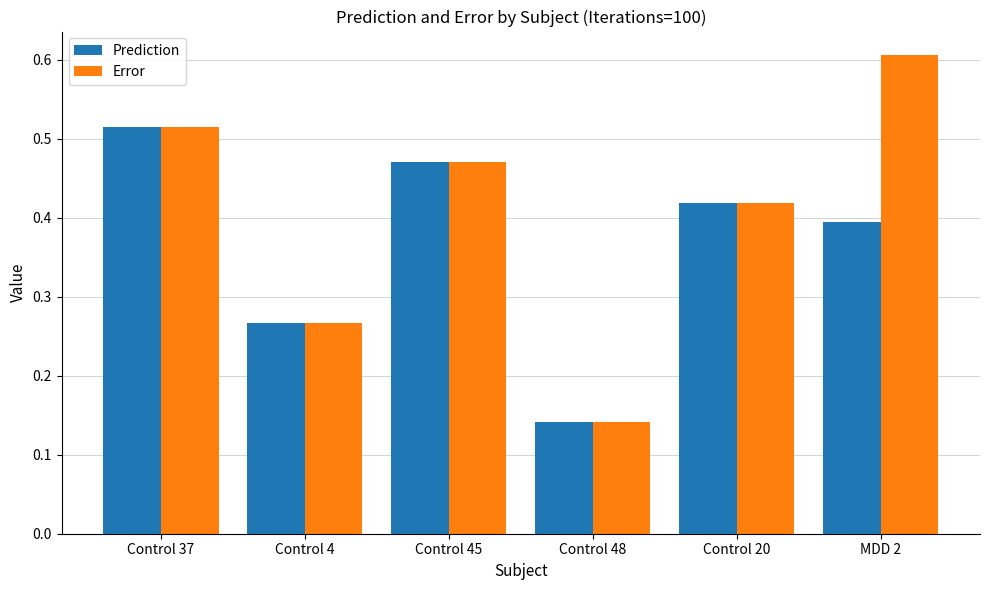

Which series has the widest spread of values?

Error